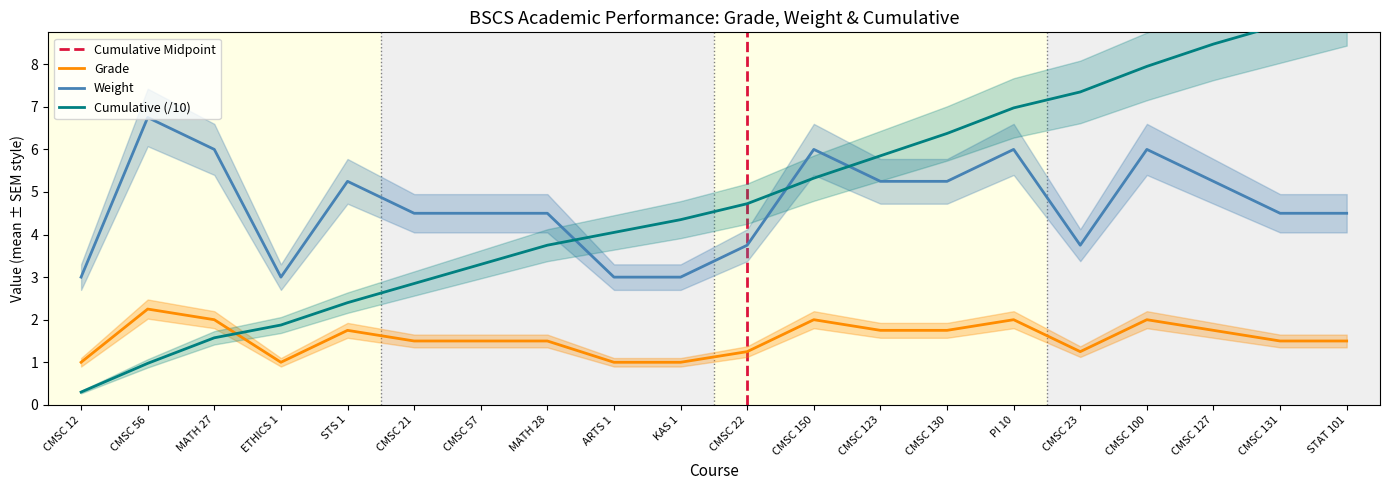

True or false: Cumulative has a value of 5.8 at CMSC 123.

True